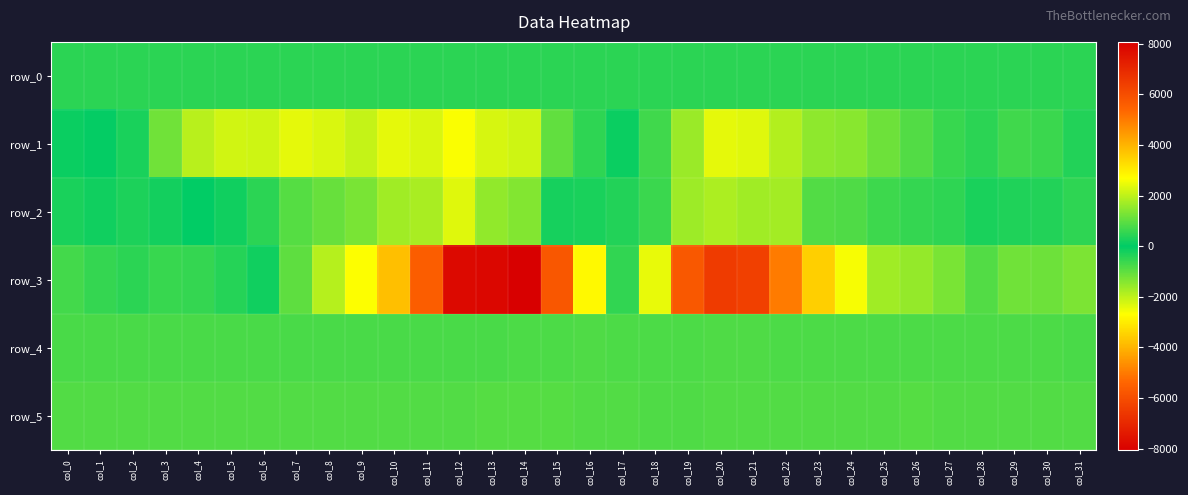

Is it true that row_5 equals 610.1 at col_9?

False